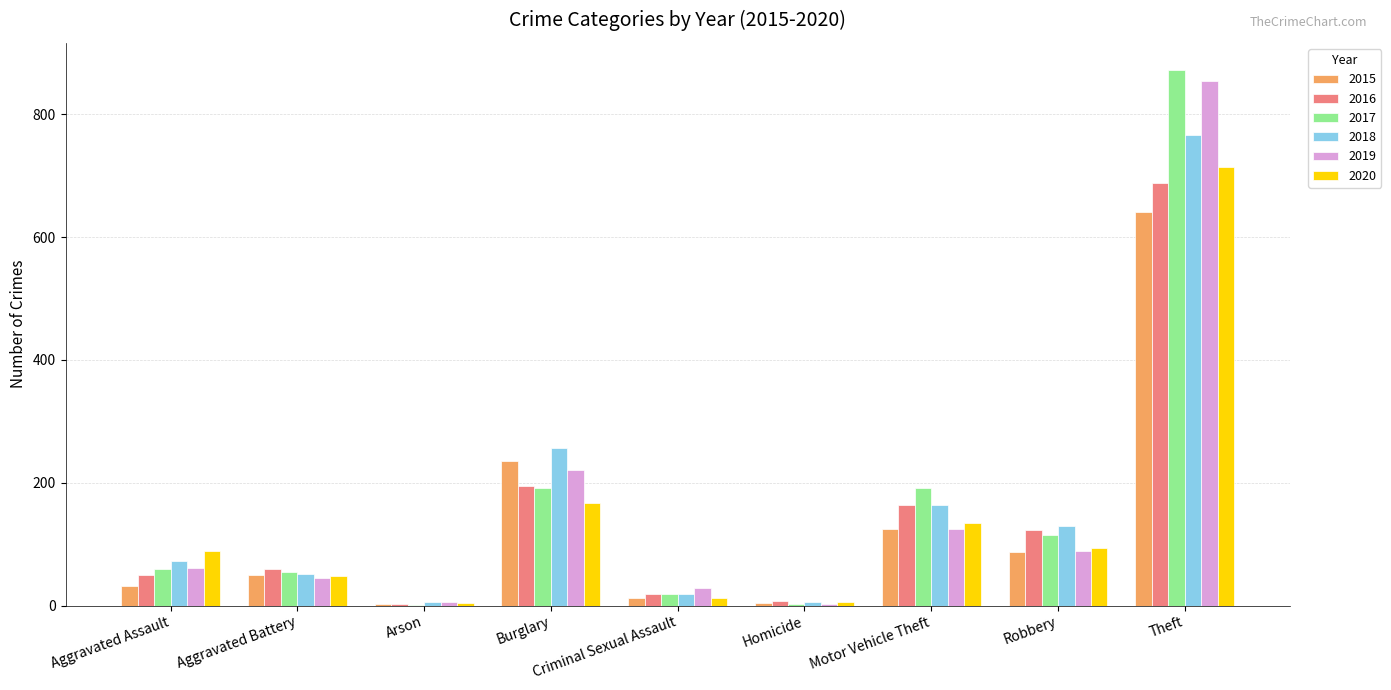

What is the difference between the 2020 values at Robbery and Burglary?

73